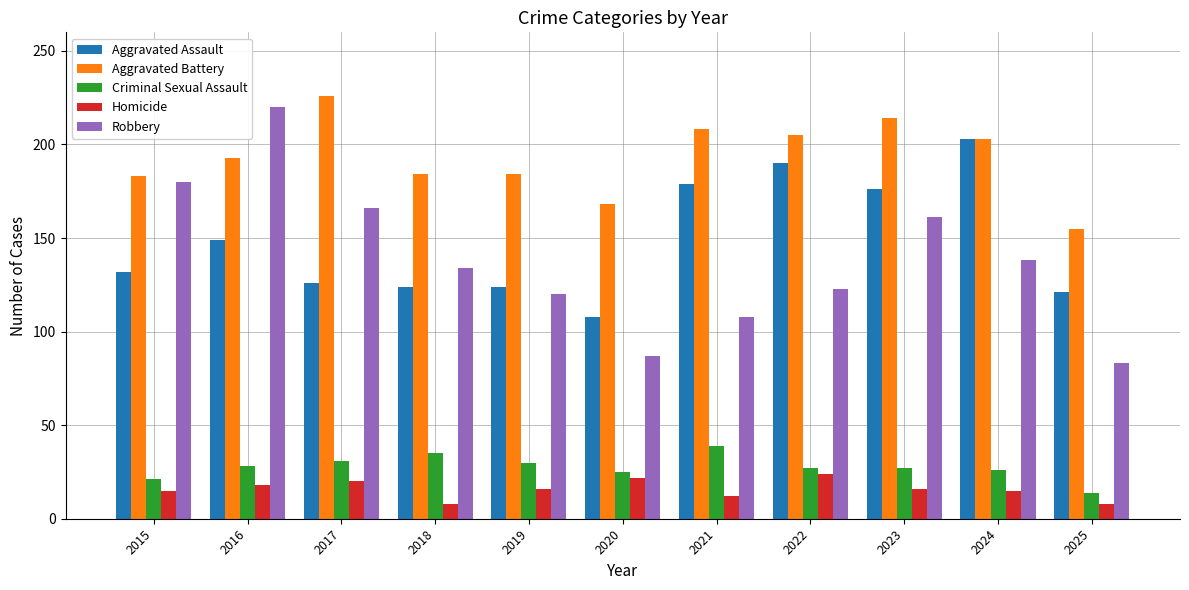

Is it true that Robbery equals 161 at 2023?

True